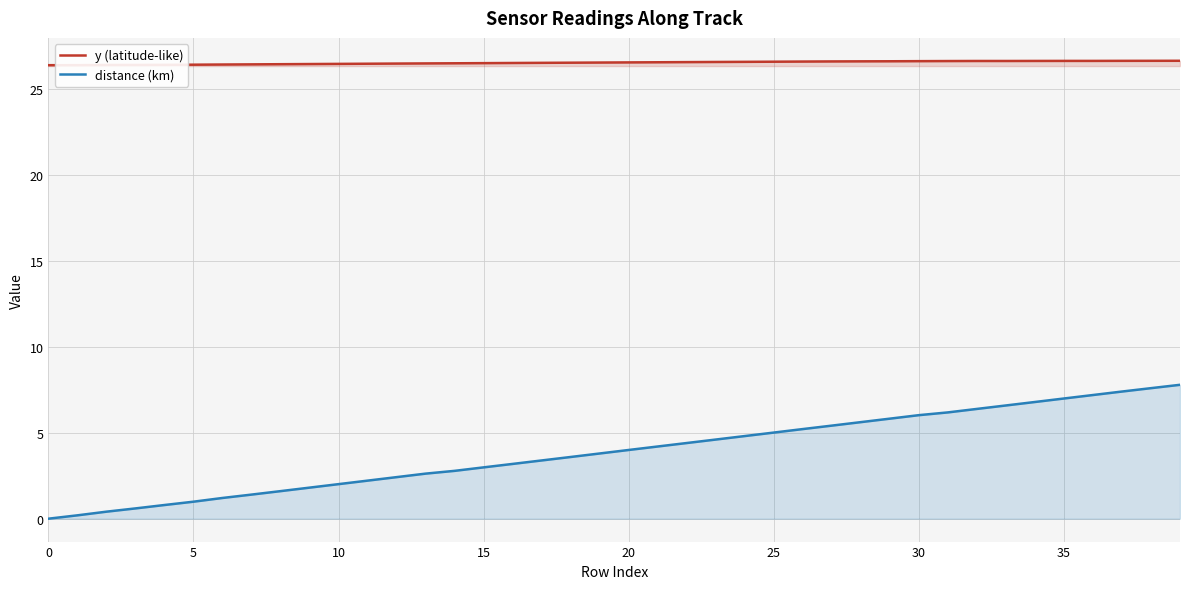

What is the difference between the highest and lowest values at 37?

19.2